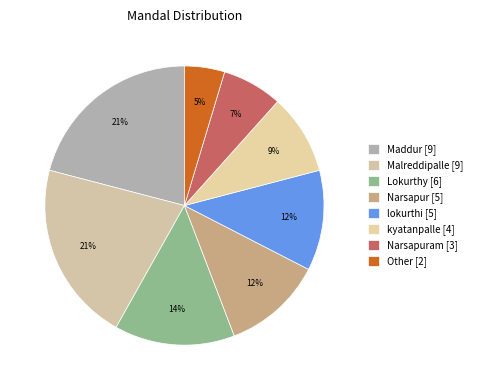

How many slices are in this pie chart?

8